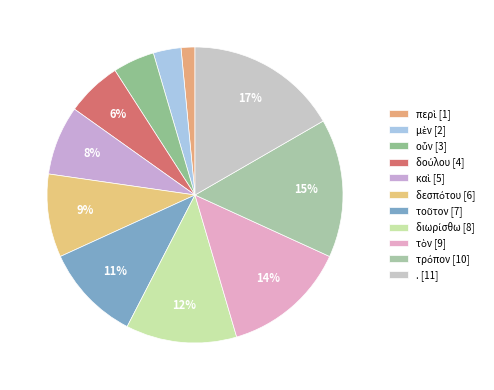

Which slice is the smallest?

περὶ